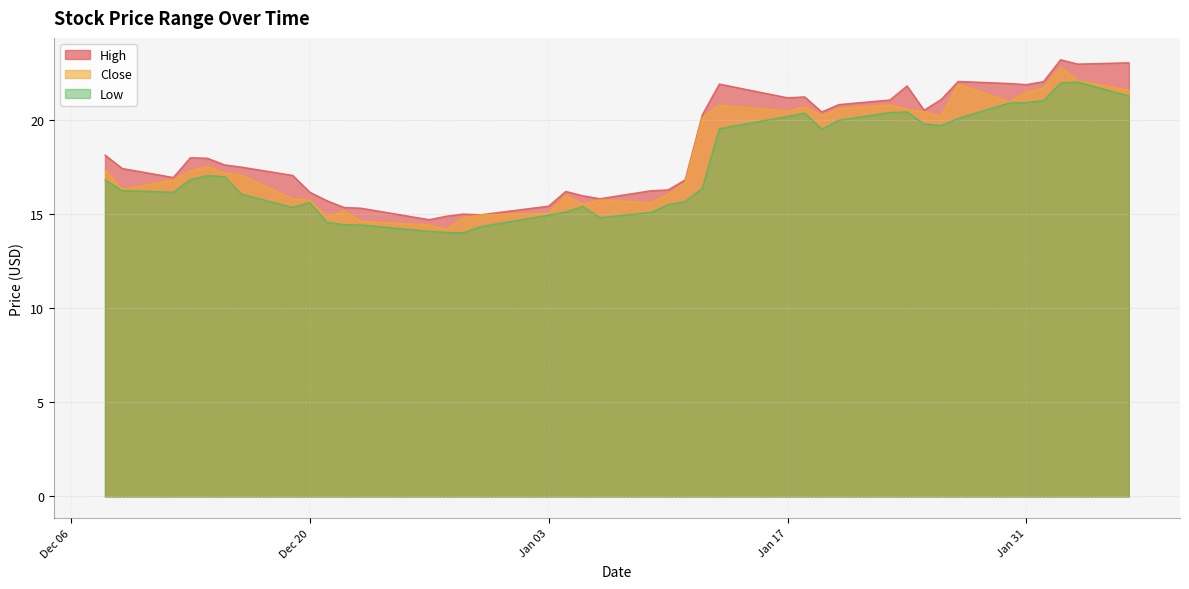

What is the label of the 14th point from the right?

2023-01-18